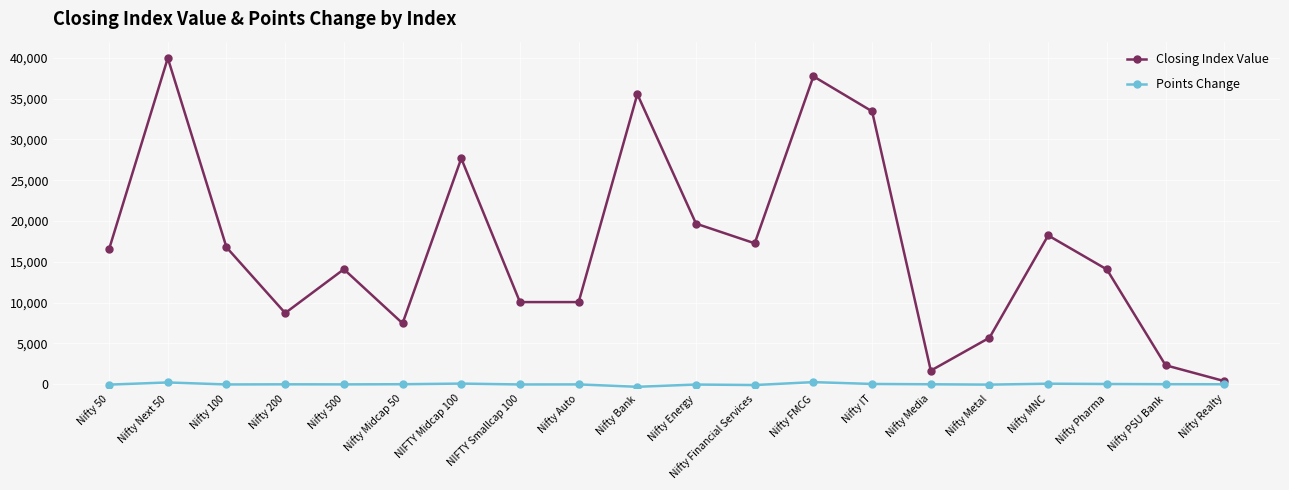

What is the average value of the Closing Index Value series?

16875.9